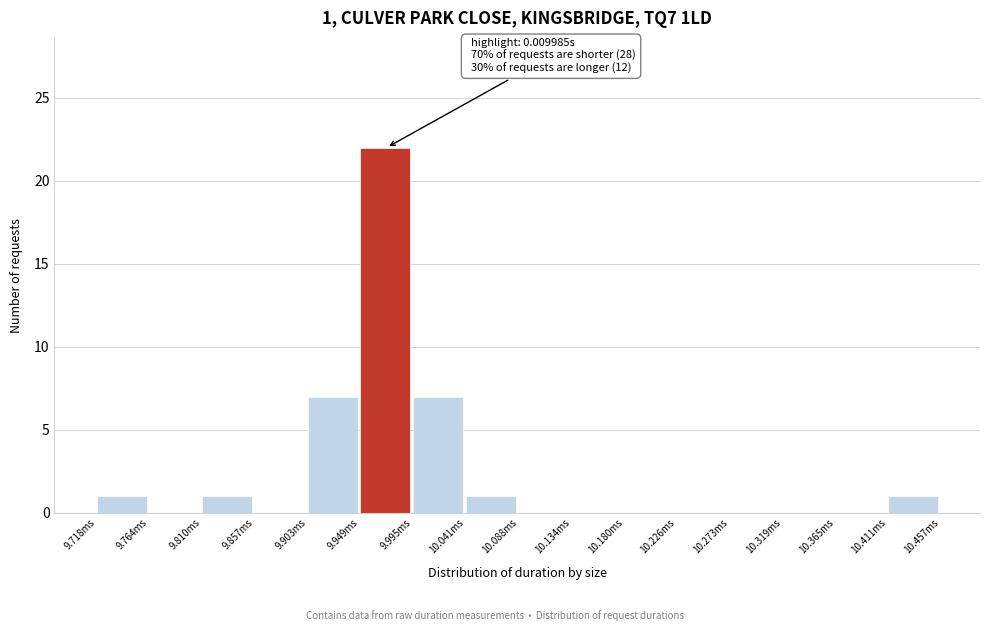

Reading right to left, what are all the values shown in this chart?

10.411ms=1	10.365ms=0	10.319ms=0	10.273ms=0	10.226ms=0	10.180ms=0	10.134ms=0	10.088ms=0	10.041ms=1	9.995ms=7	9.949ms=22	9.903ms=7	9.857ms=0	9.810ms=1	9.764ms=0	9.718ms=1